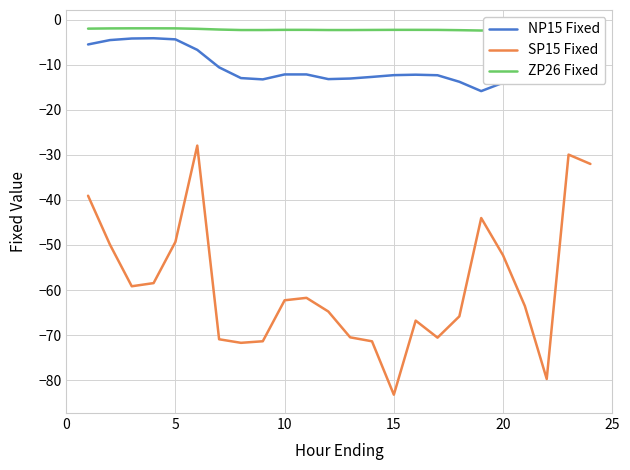

What is the difference between the maximum and minimum values in the SP15 Fixed series?

55.3